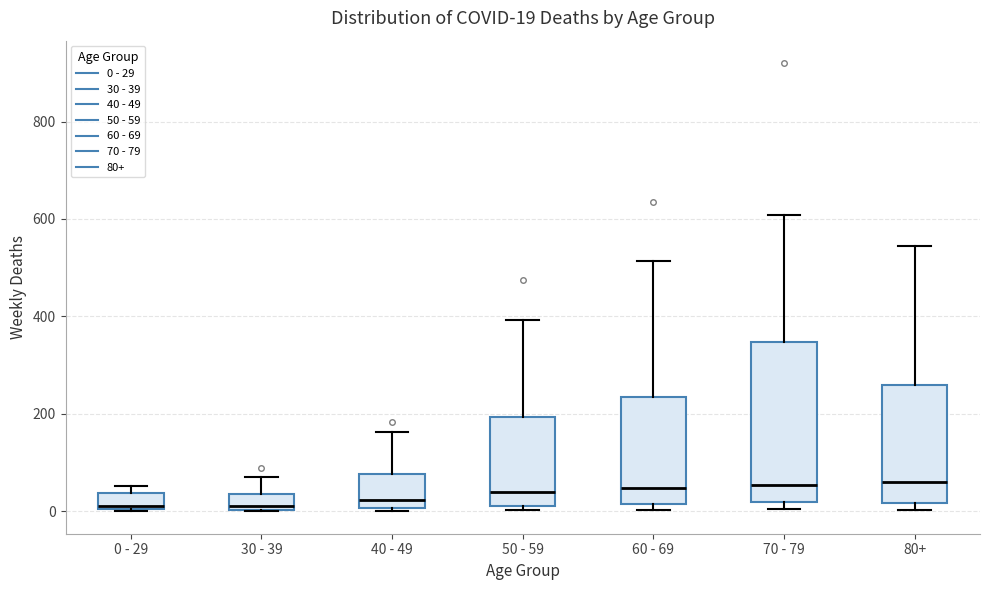

Comparing the boxes themselves (not the whiskers), which one is the tallest?

70 - 79